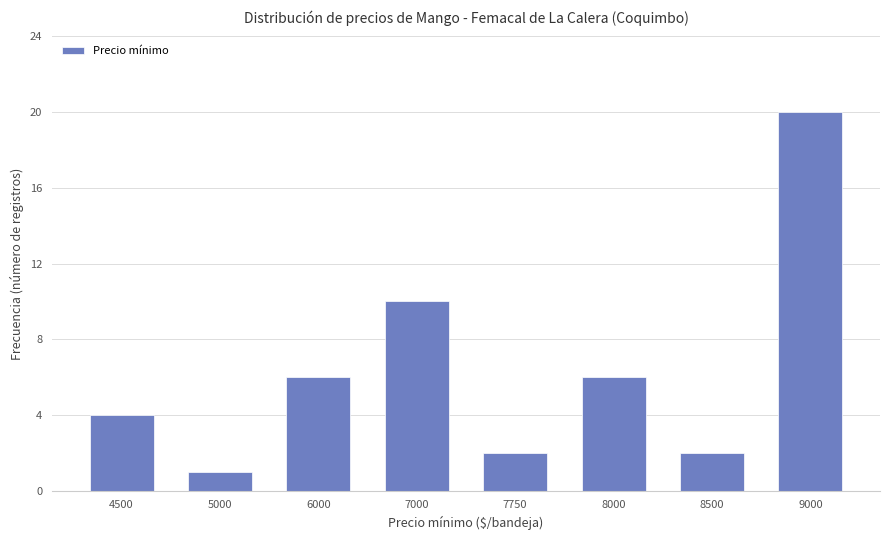

Reading right to left, extract all data points from this chart.

20	2	6	2	10	6	1	4